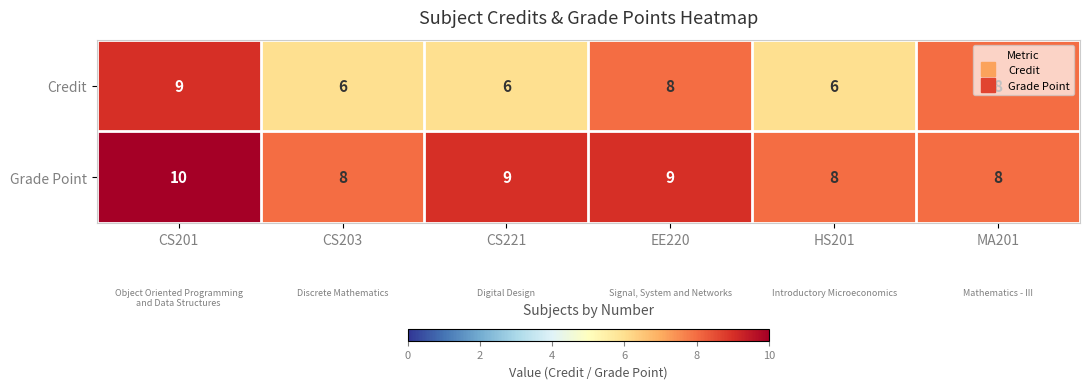

Which category has the highest value in the Grade Point series?

CS201